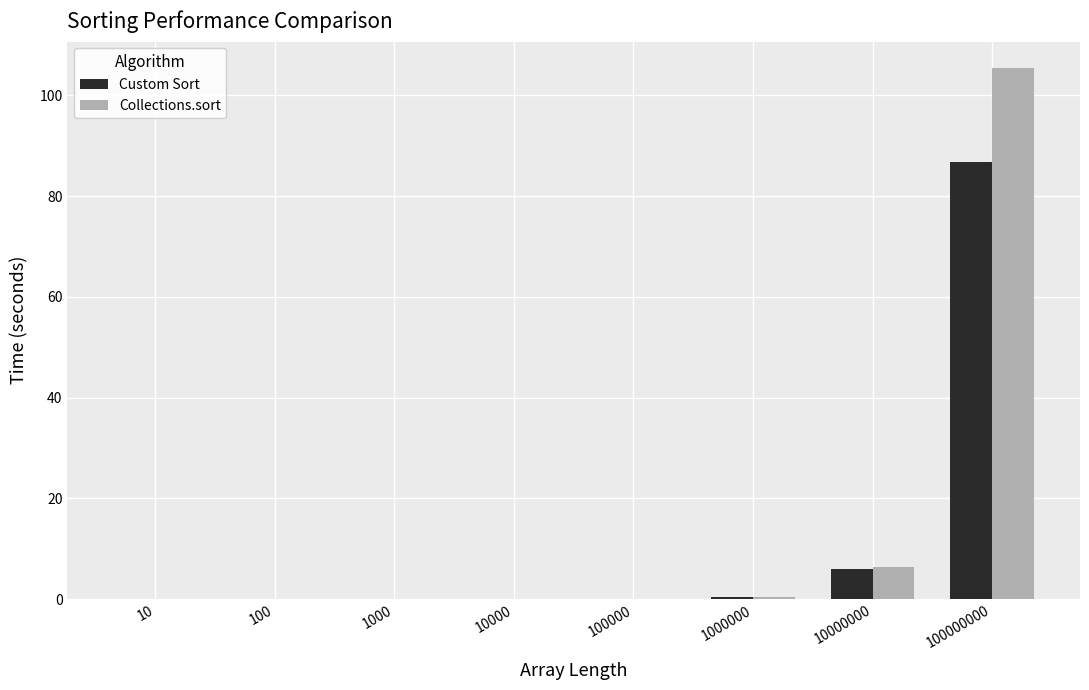

What is the total value across all series at 10000000?

12.3